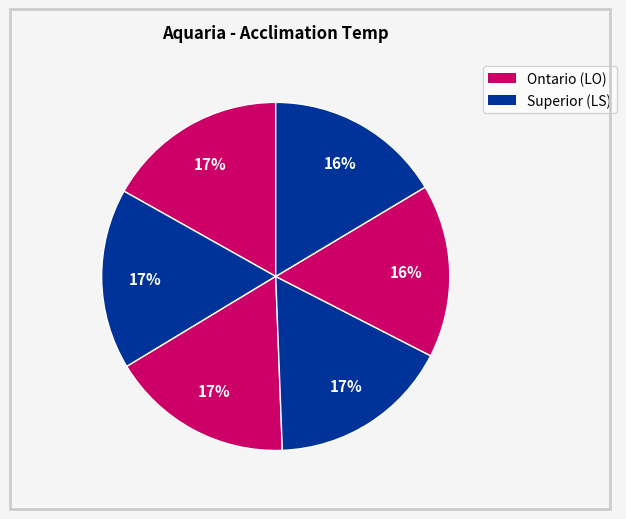

Does any single category account for the majority?

No